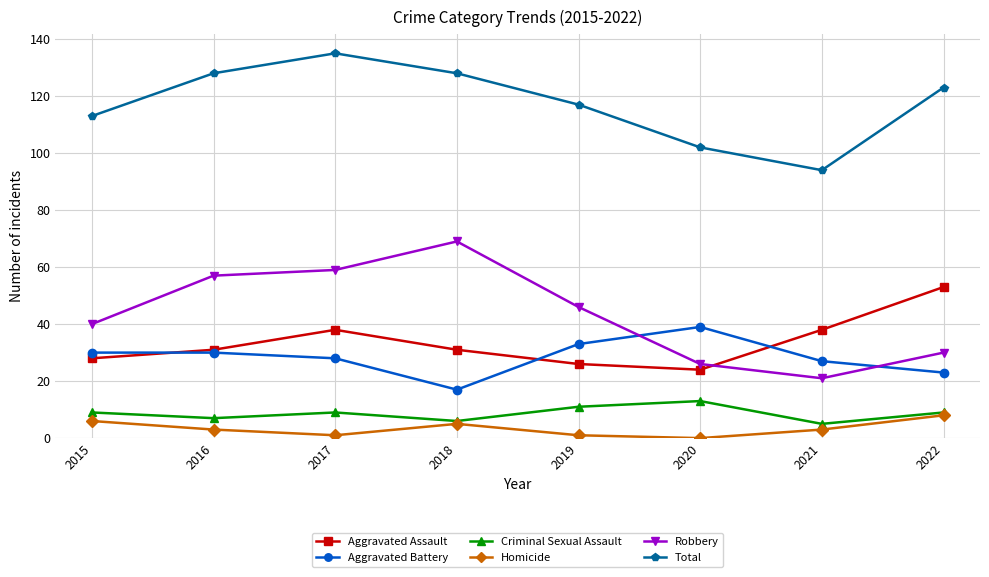

What are all the series names shown in the legend?

Aggravated Assault, Aggravated Battery, Criminal Sexual Assault, Homicide, Robbery, Total